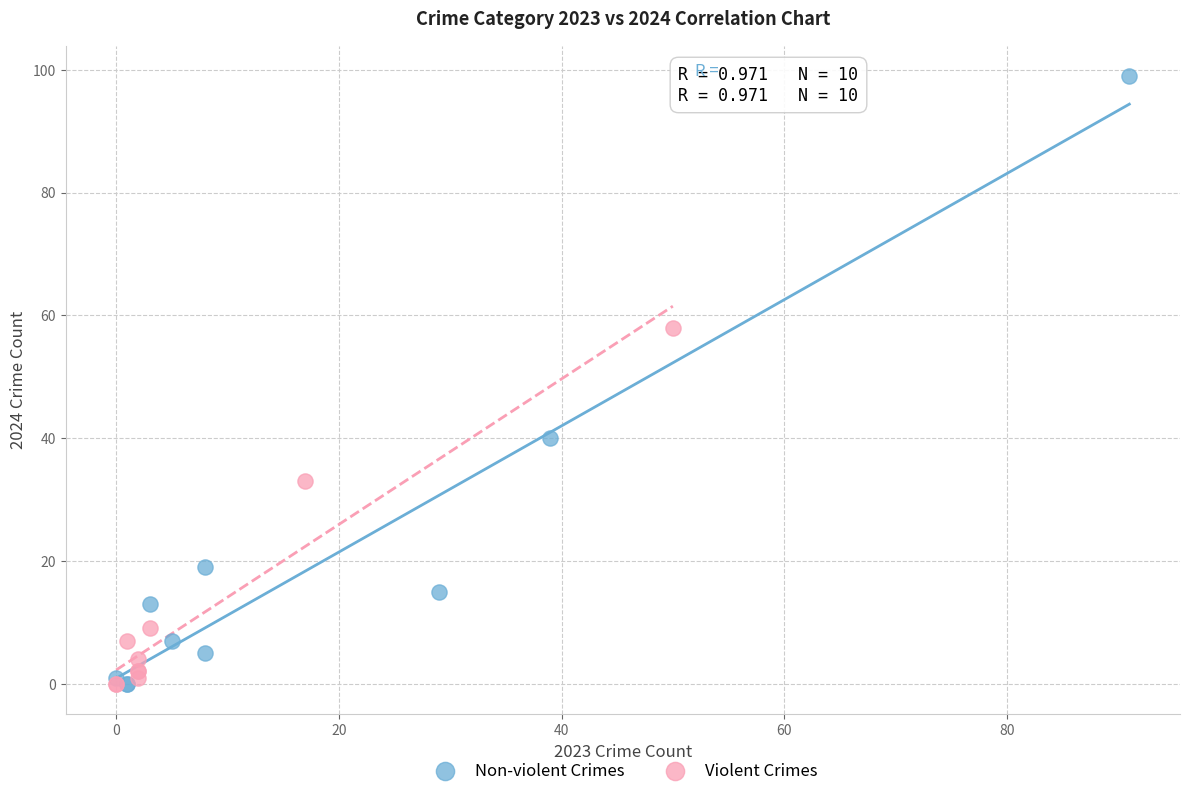

Which series reaches the maximum Y coordinate?

Non-violent Crimes